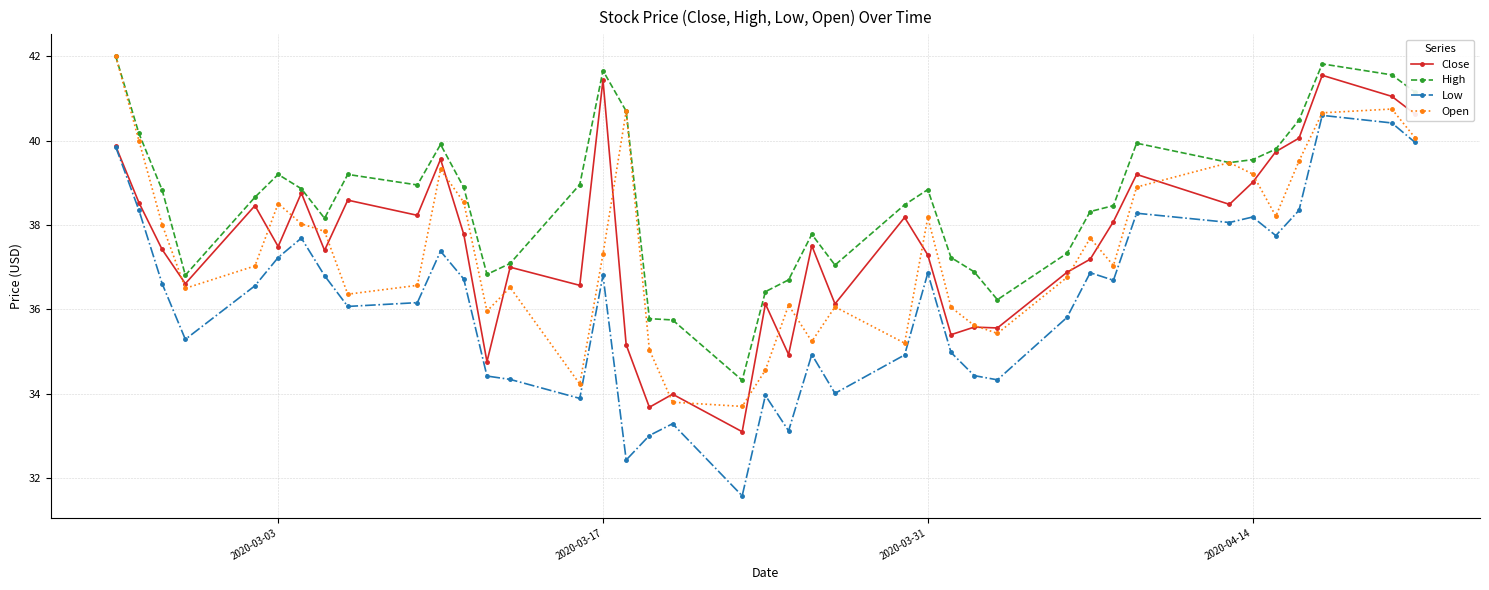

True or false: Low has more than 1 points higher than both neighbors.

True